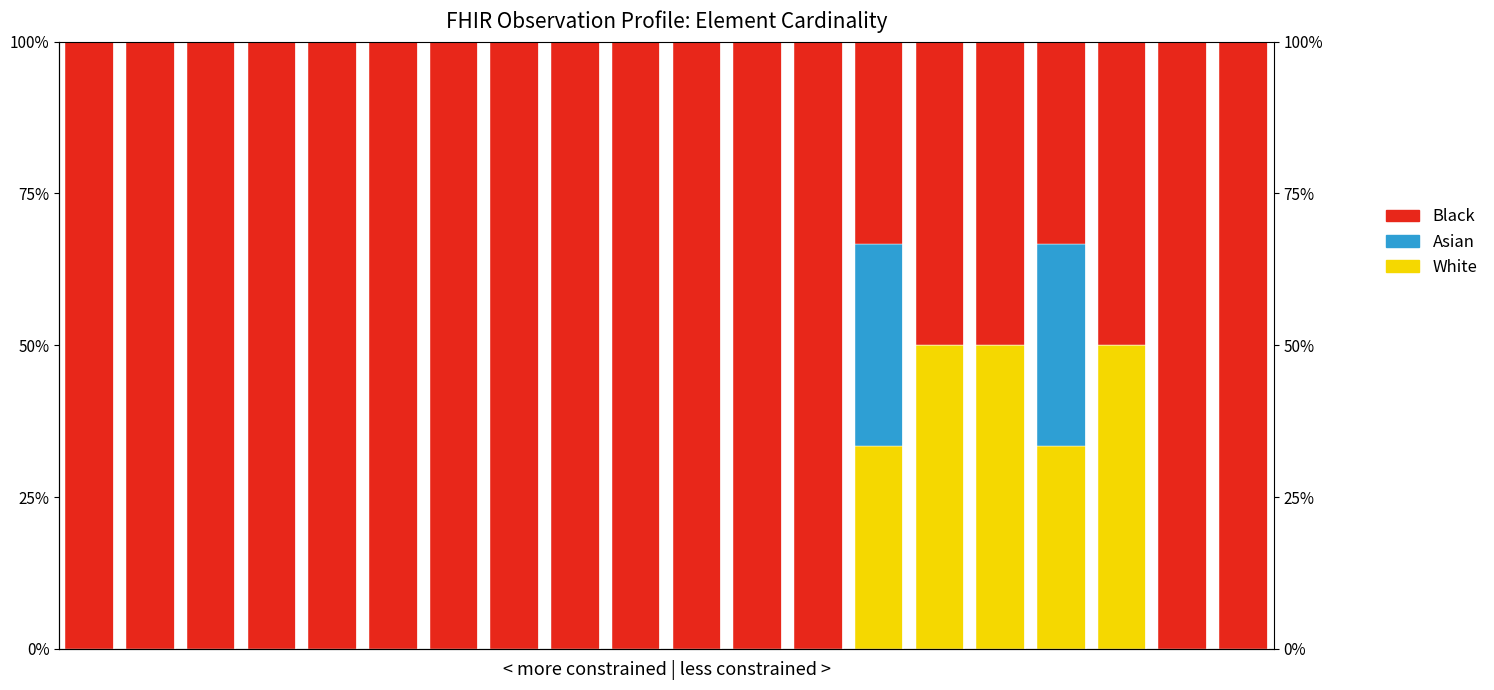

Rank the series at 17 from lowest to highest value.

Asian, White, Black